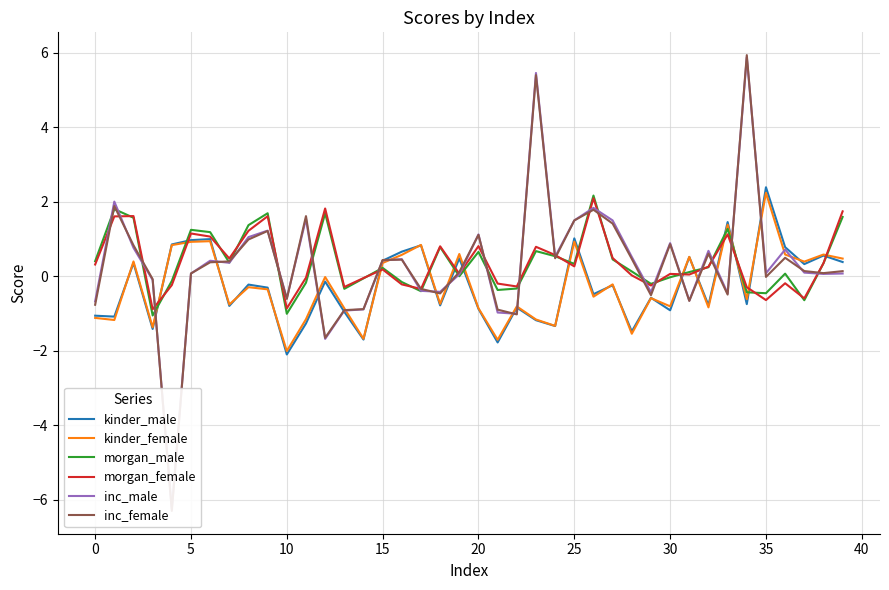

How many lines are shown in the chart?

6